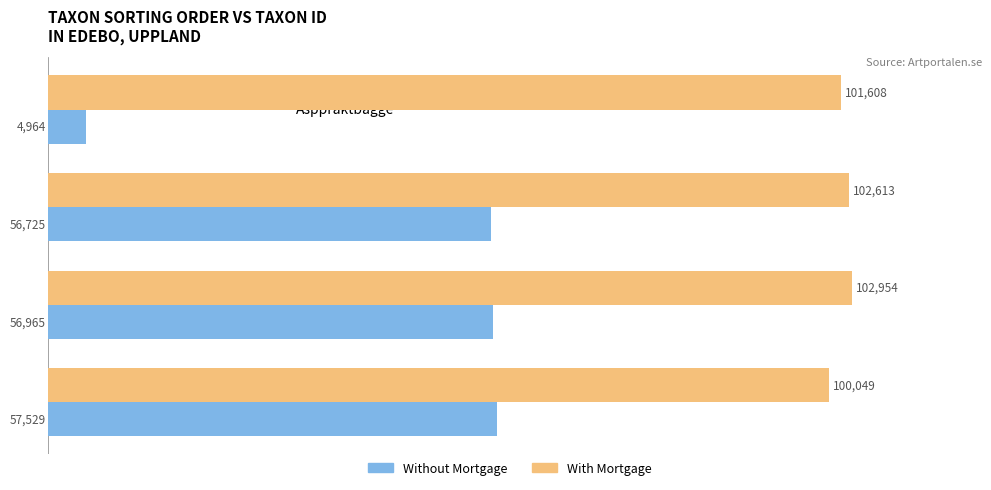

At which category is the sum across all series the highest?

Enkelbeckasin